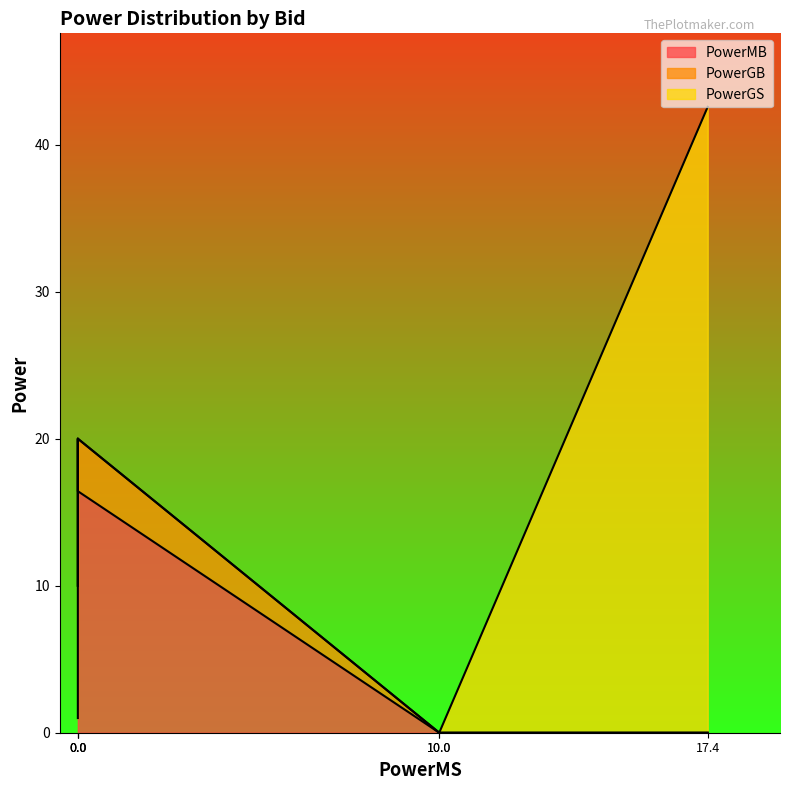

Which series has the largest total across all categories?

PowerGS